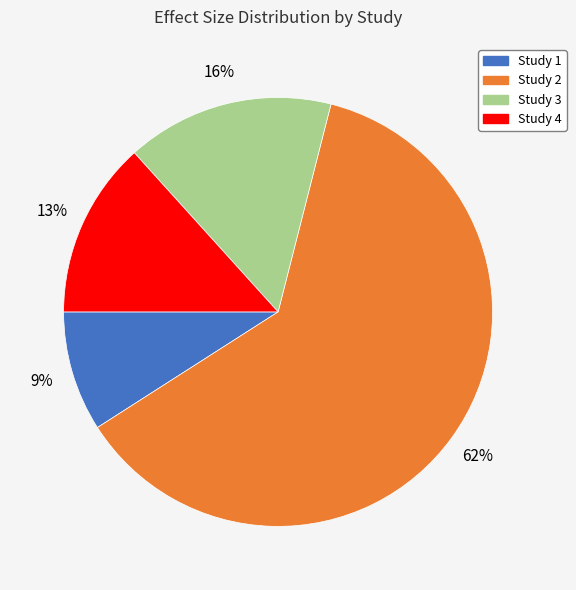

To the nearest percent, what is the difference between the largest and smallest slice percentages?

53%